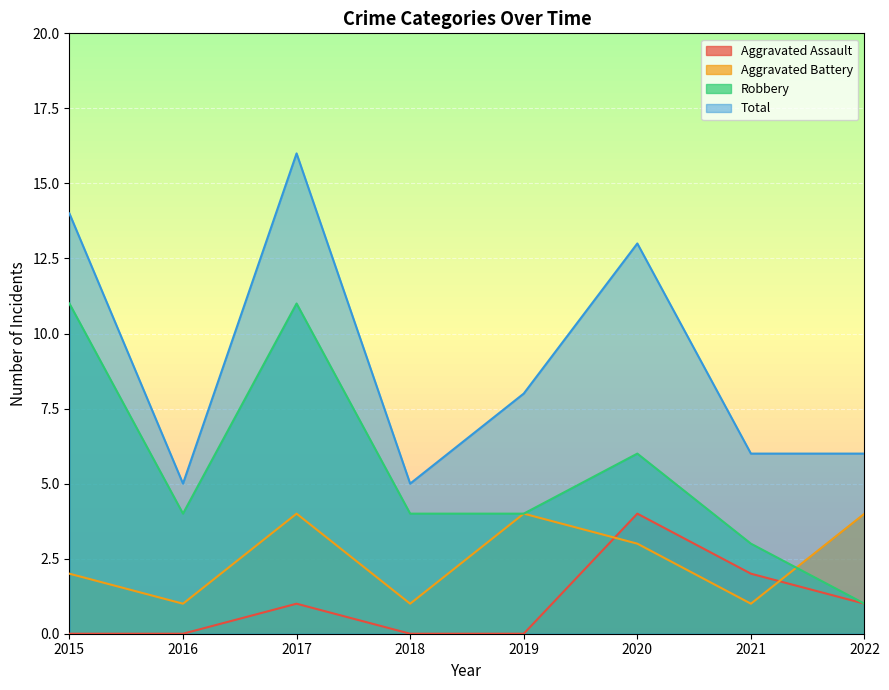

What is the greatest value displayed?

16